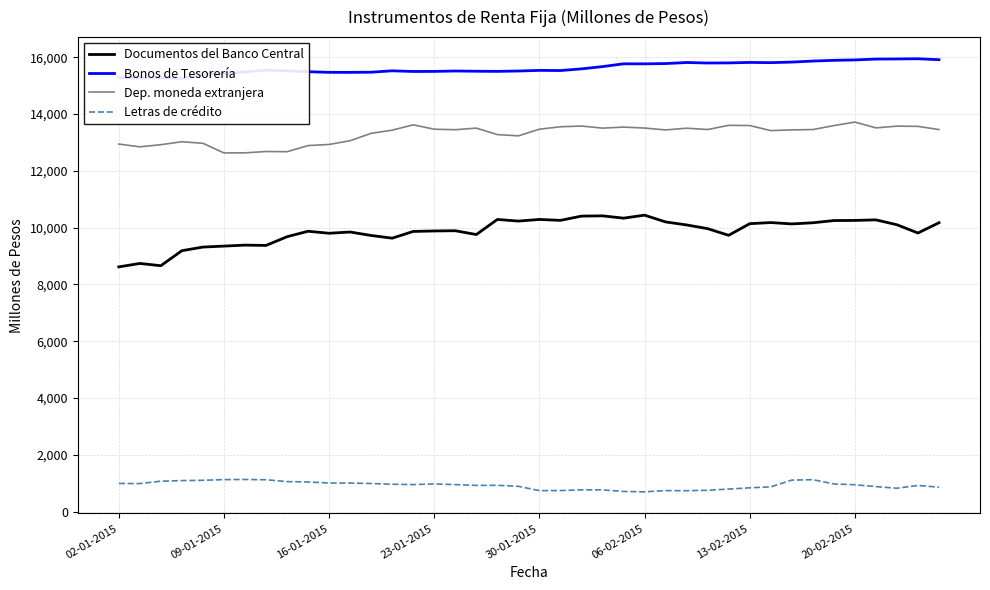

True or false: Documentos del Banco Central and Dep. moneda extranjera cross at least once.

False